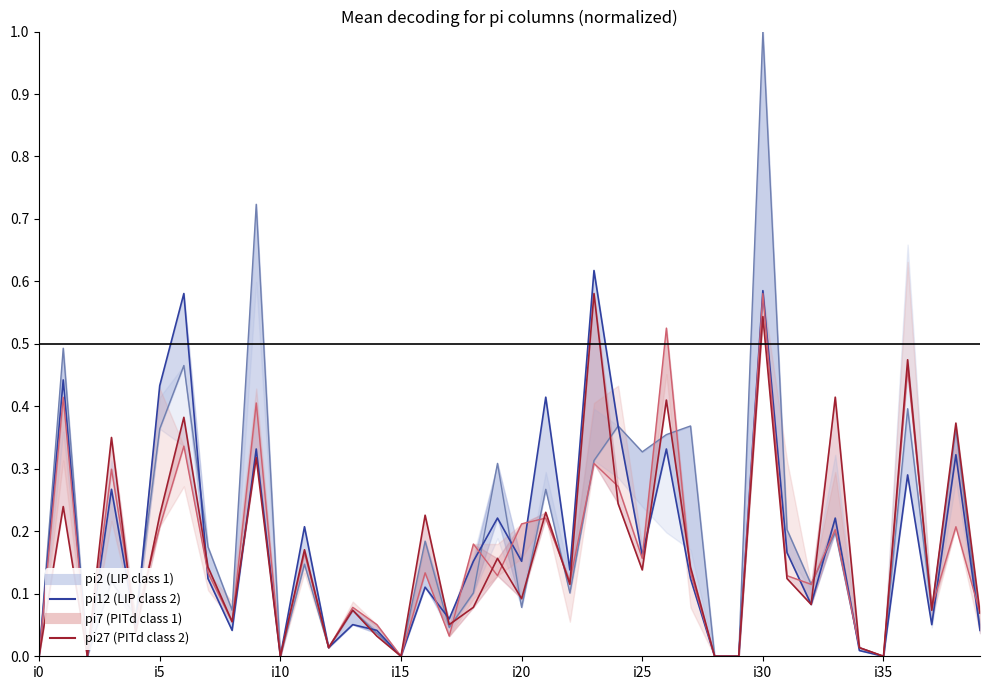

How many data points does each series have?

40